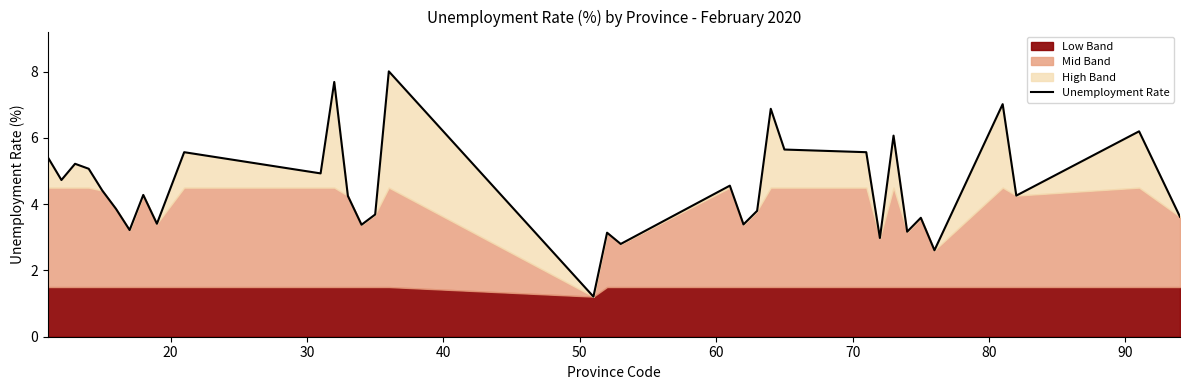

What is the maximum value for Unemployment Rate?

8.0